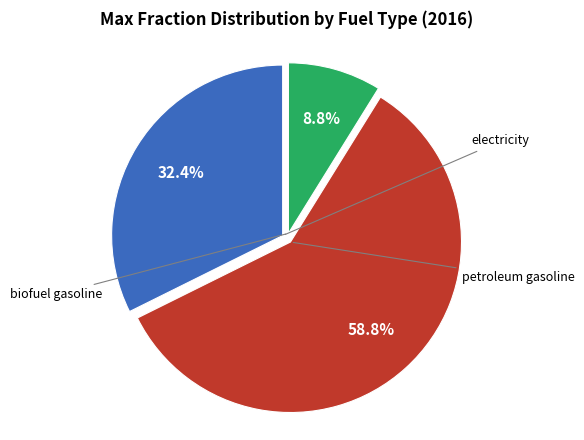

How many segments does this pie chart have?

3